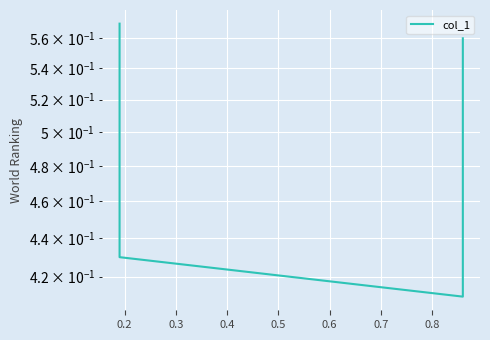

How many lines are shown in the chart?

1